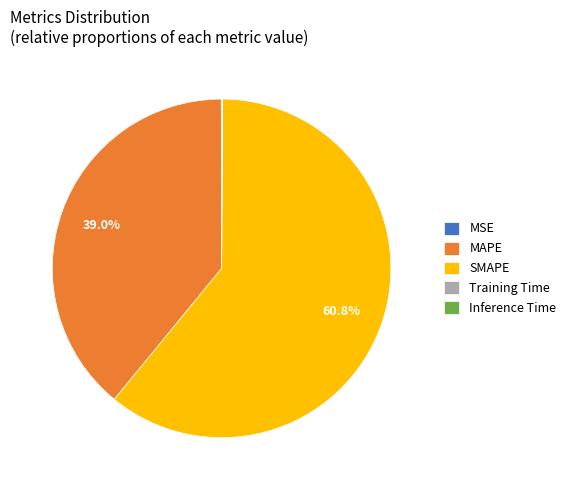

Does SMAPE represent more than half of the total?

Yes